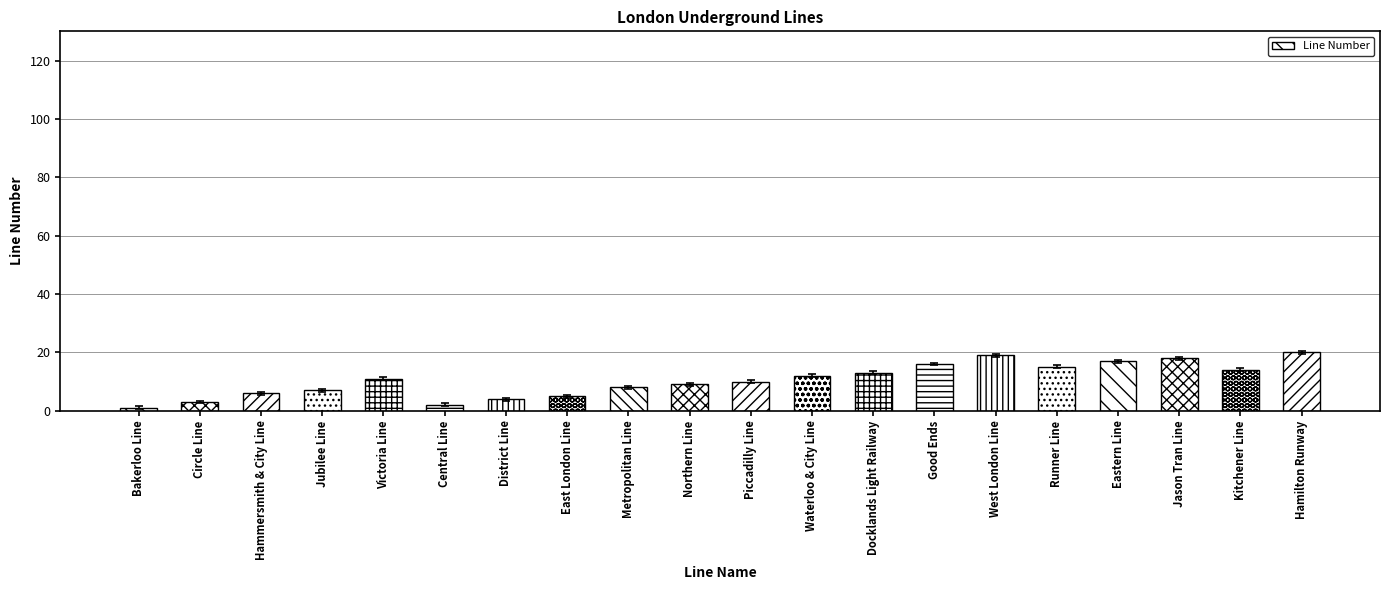

How many bars are there in total?

20